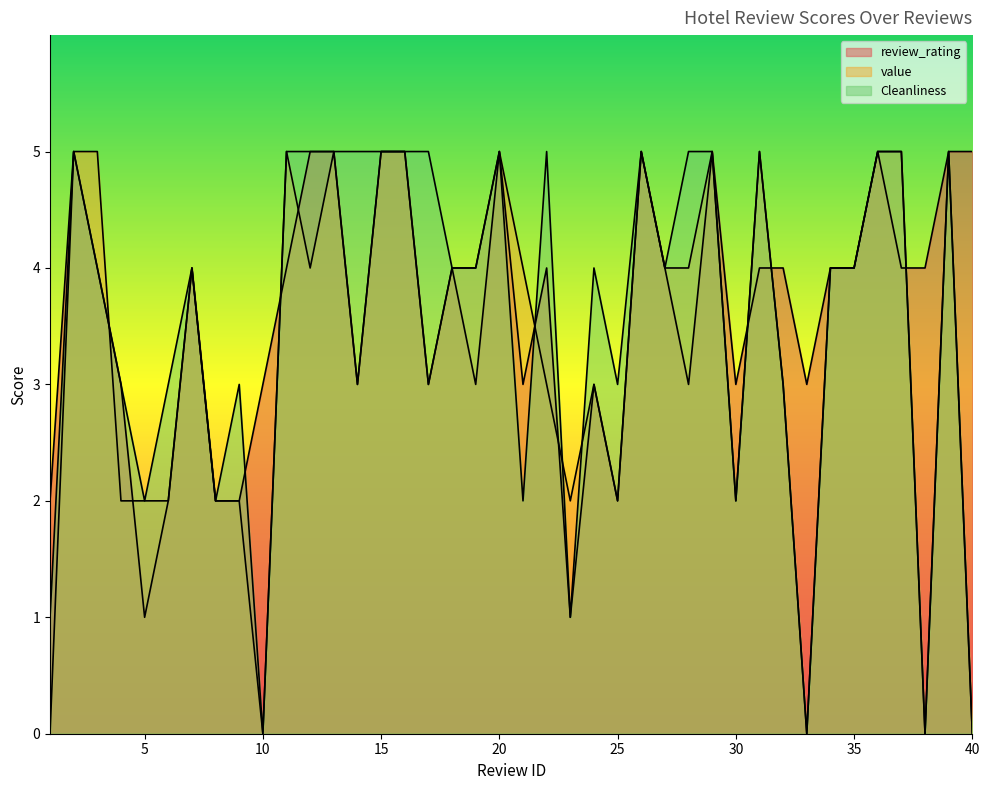

At which category does value reach its first local valley?

10